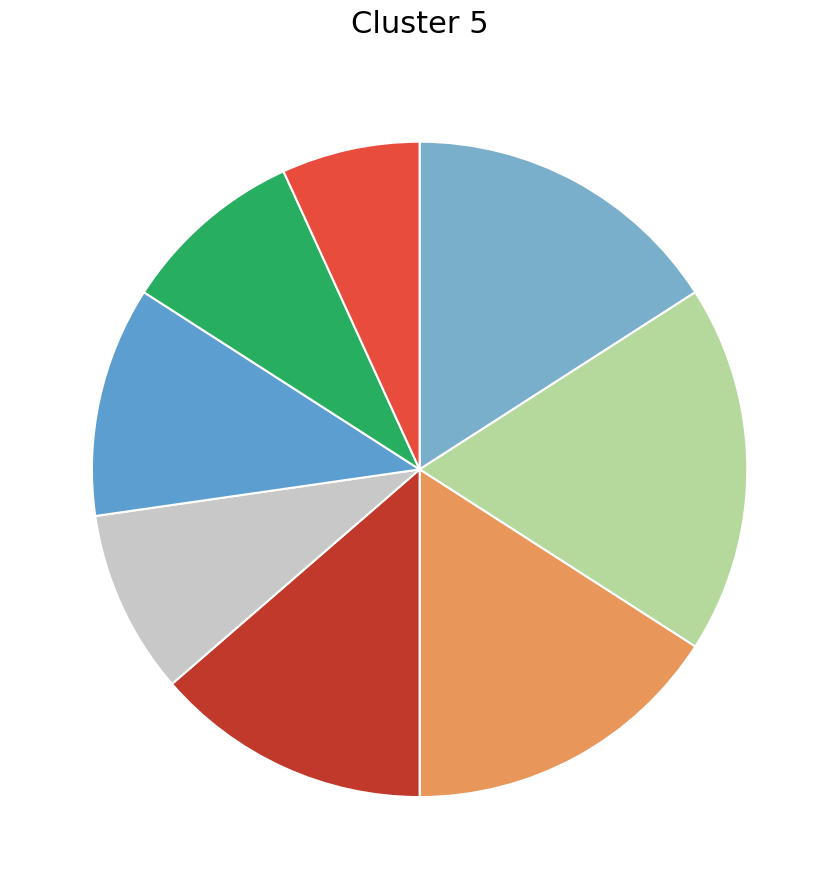

How many slices are in this pie chart?

8